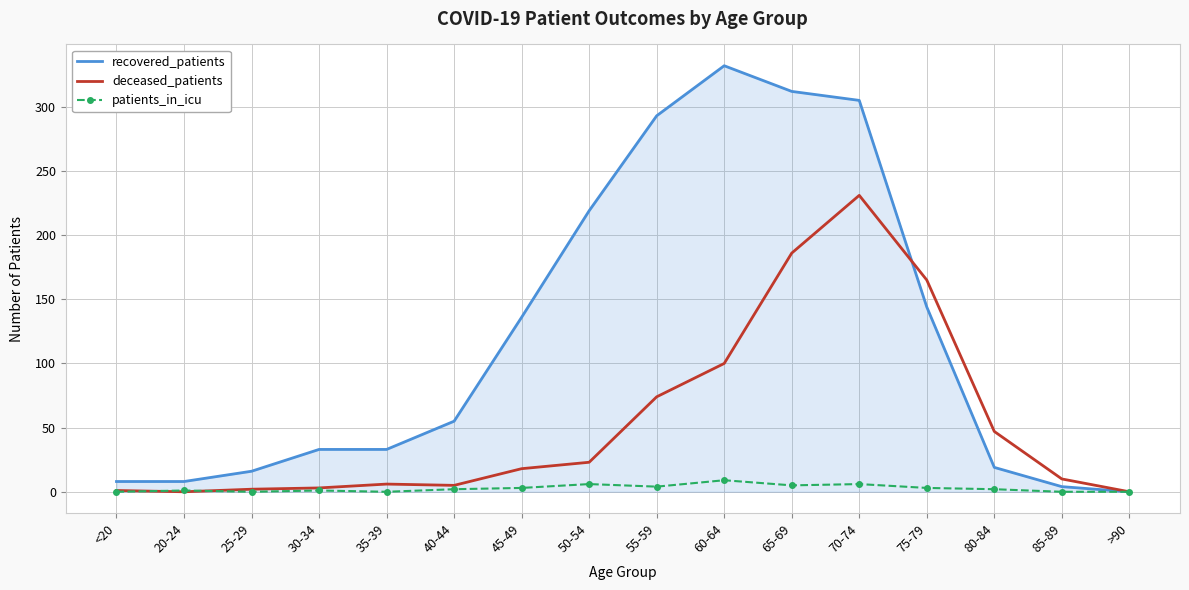

At which category does the chart reach its peak across all series?

60-64